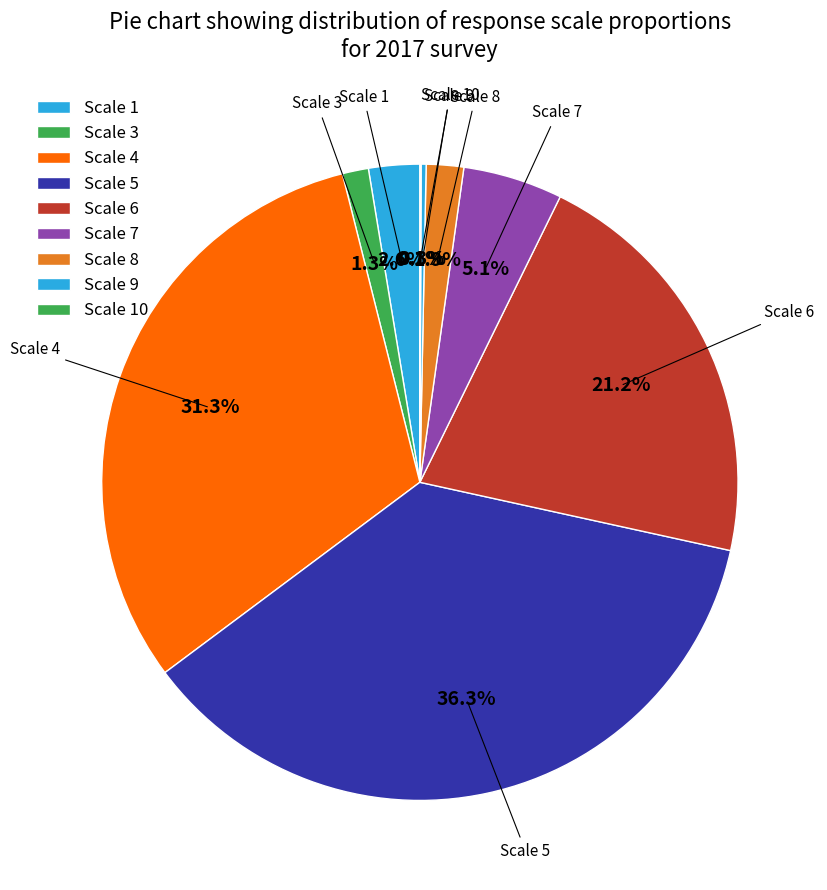

Count the number of slices in the pie.

9